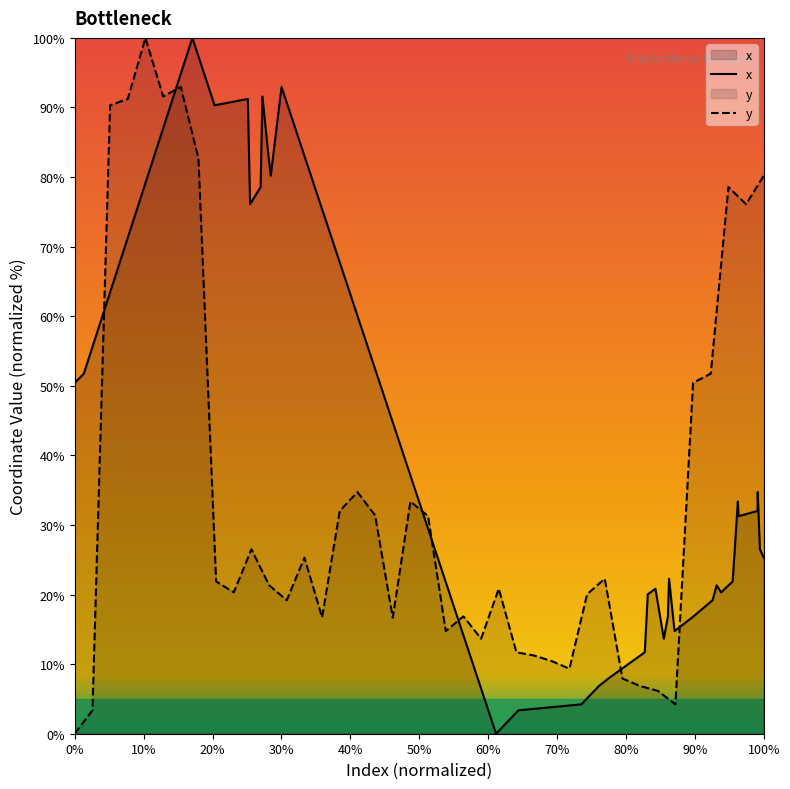

The x series shows 50.4 at 0%. True or false?

True